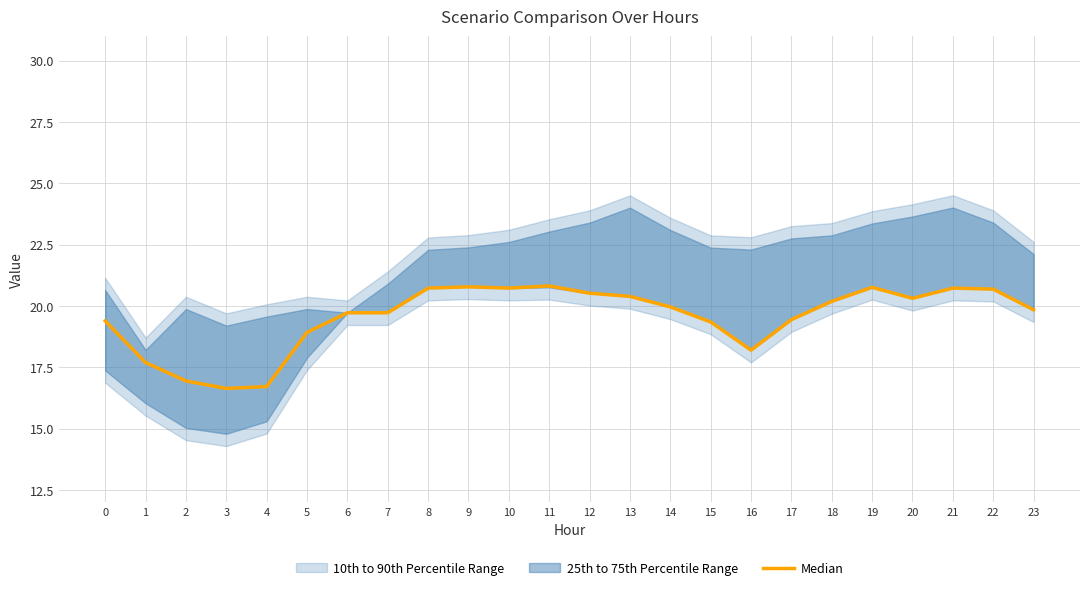

The value at 20 is 13.9. True or false?

False